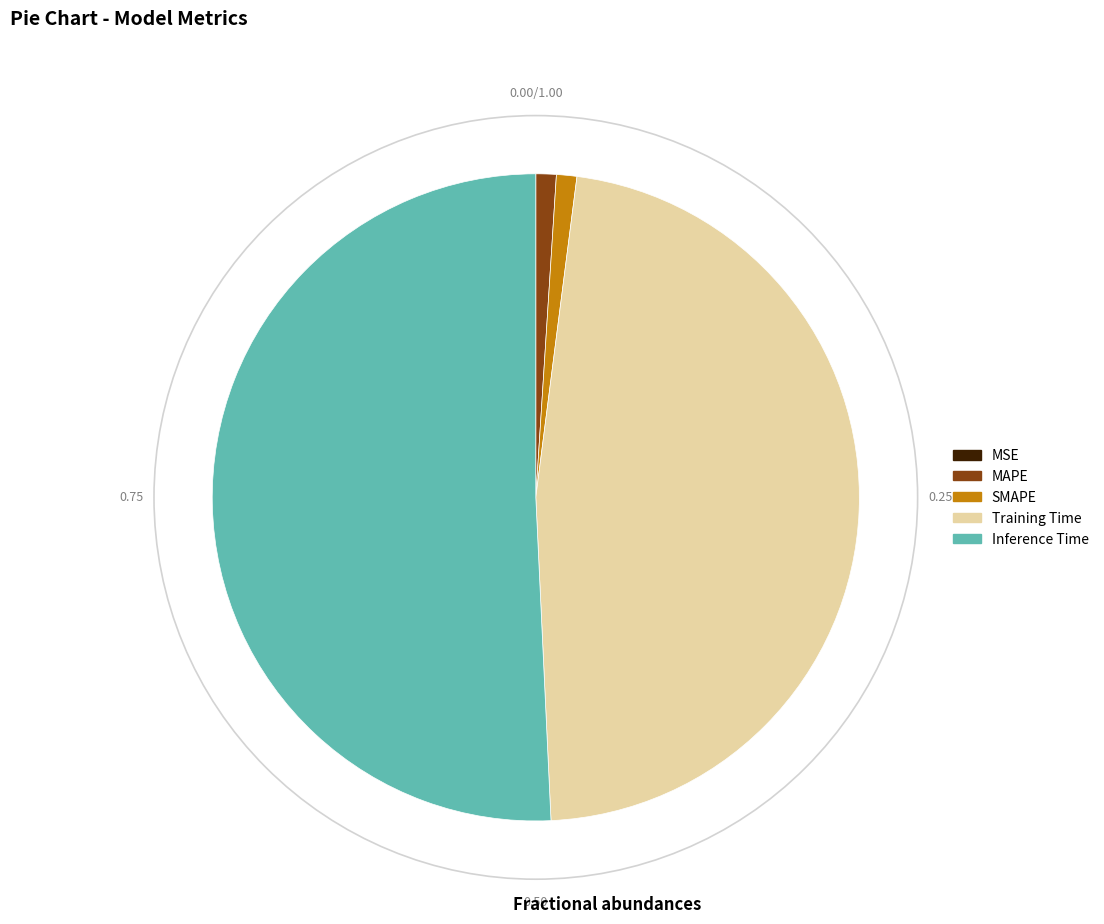

Which category has the biggest portion of the pie?

Inference Time